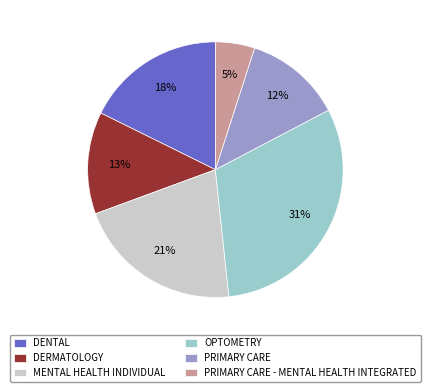

Is it true that PRIMARY CARE is 12% of the pie?

True